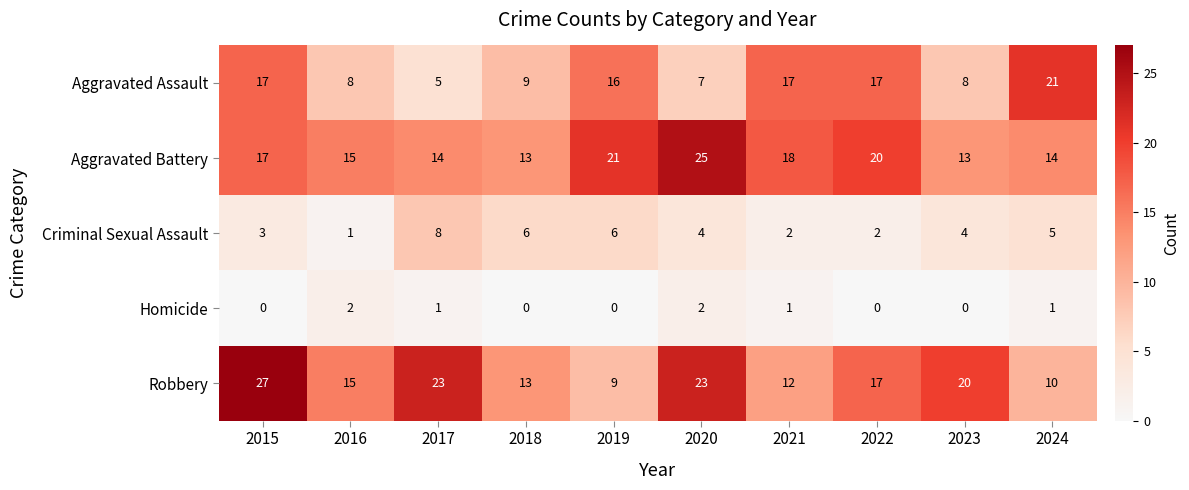

Is the value of Aggravated Battery at 2019 greater than the value of Homicide at 2020?

Yes